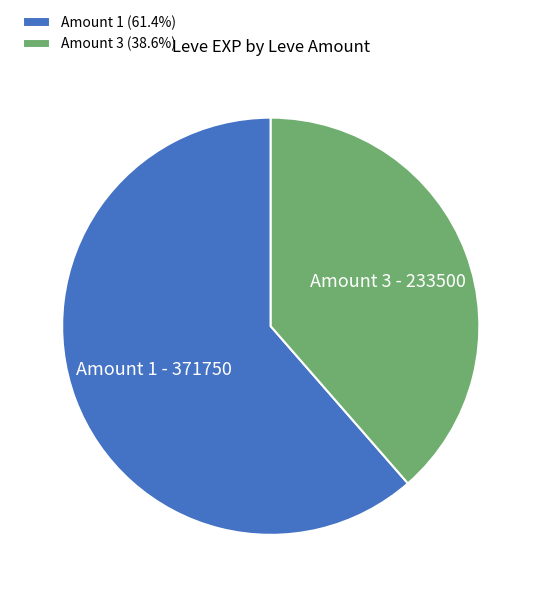

What is the ratio of the value at Amount 1 (61.4%) to the value at Amount 3 (38.6%)?

1.6